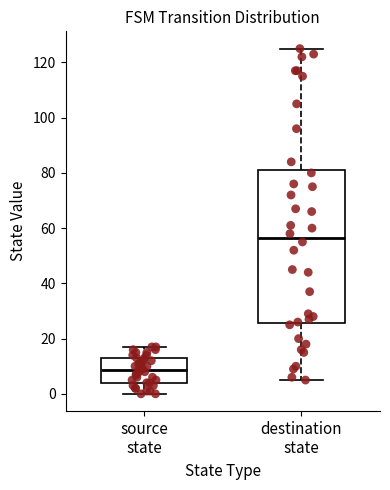

Reading left to right, read every box against the y-axis: the position of its median line, the range the box covers, and the ends of its whiskers. The values are not printed on the chart, so give them approximately, as read against the axis.

source state: median 8, box 4 to 14, whiskers 0 to 18
destination state: median 56, box 26 to 82, whiskers 6 to 126